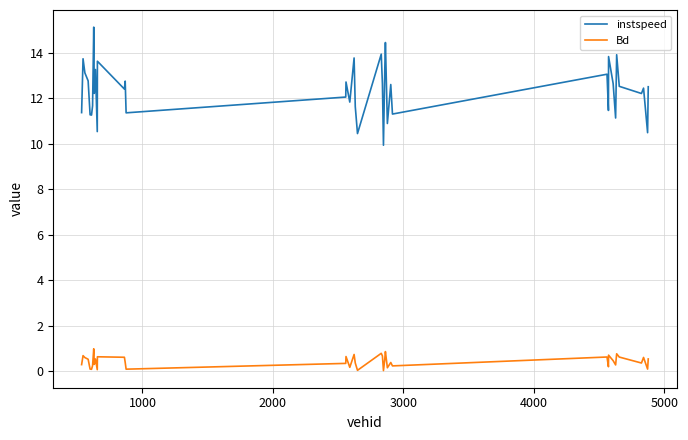

What is the maximum value shown in the chart?

15.1